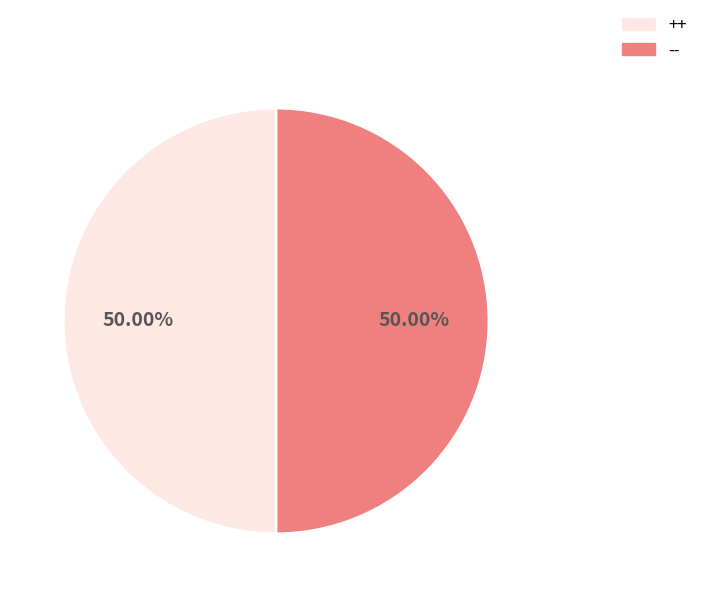

Is the sum of ++ and -- greater than half?

Yes